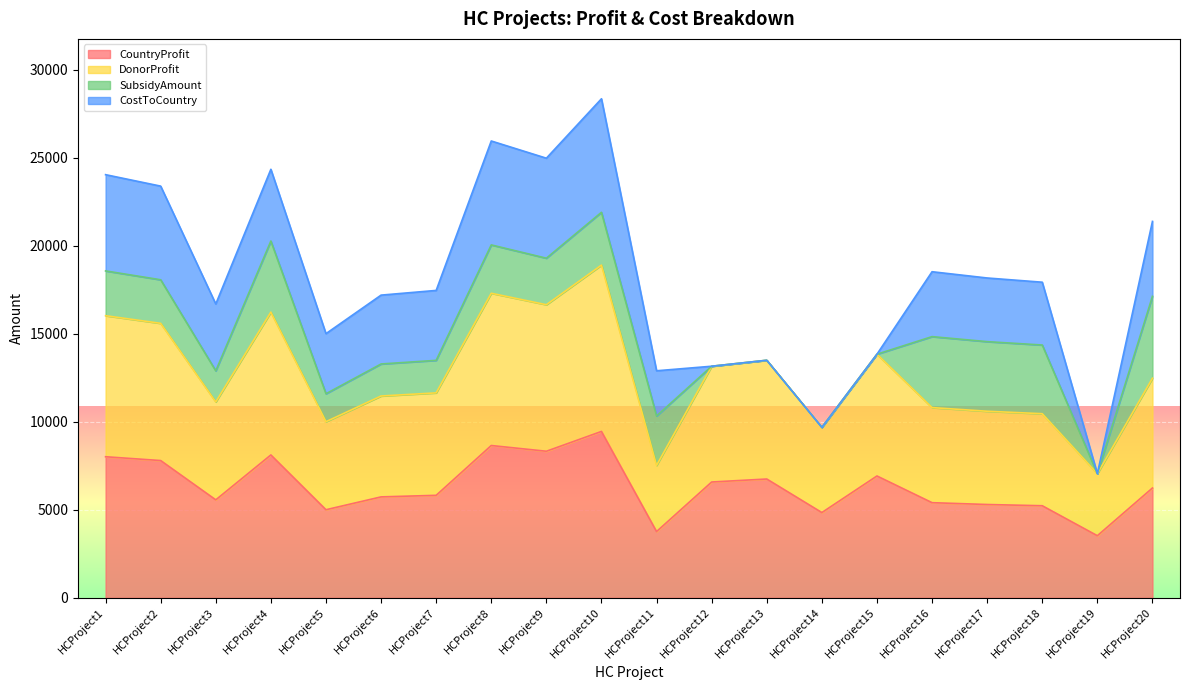

True or false: DonorProfit and CountryProfit cross at least once.

False